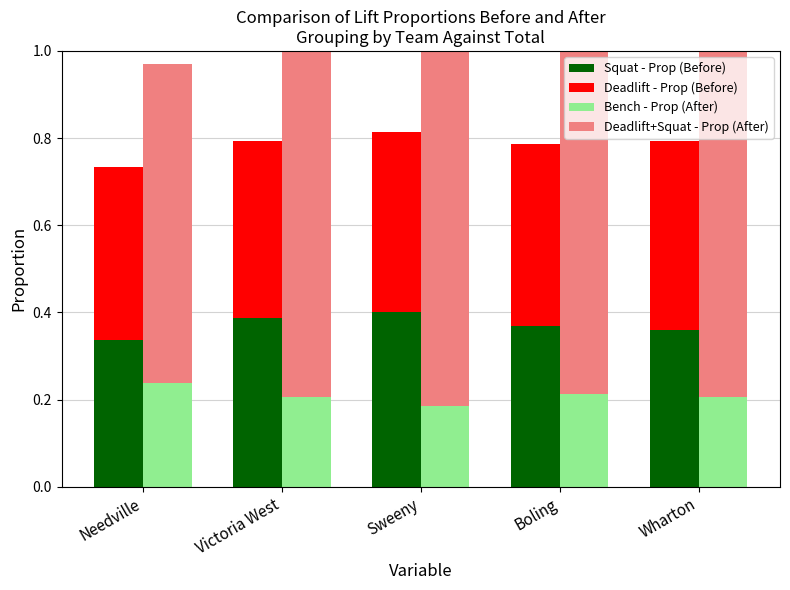

What position from the right is Boling?

2